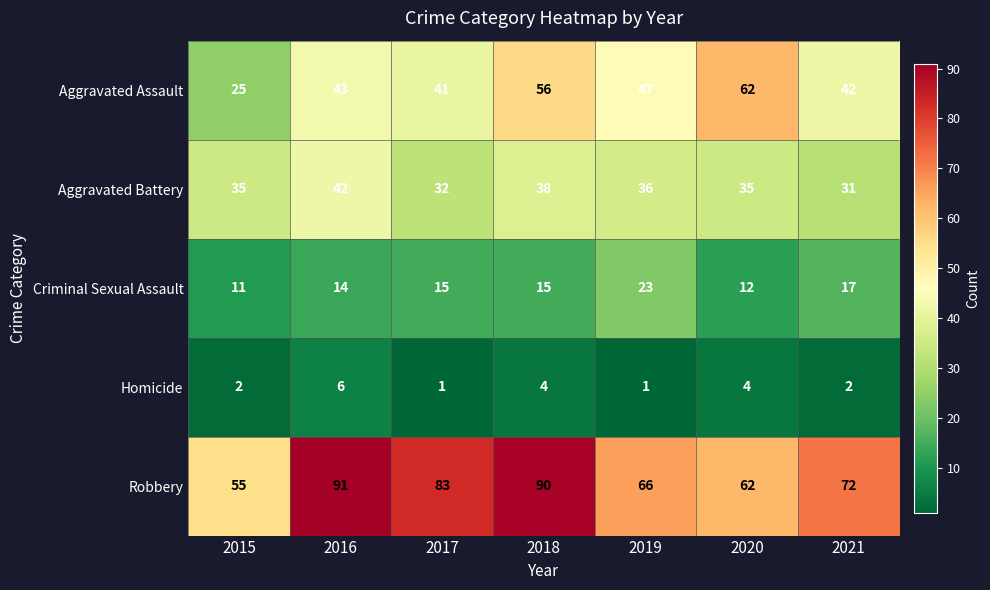

At which category is the sum across all series the highest?

2018